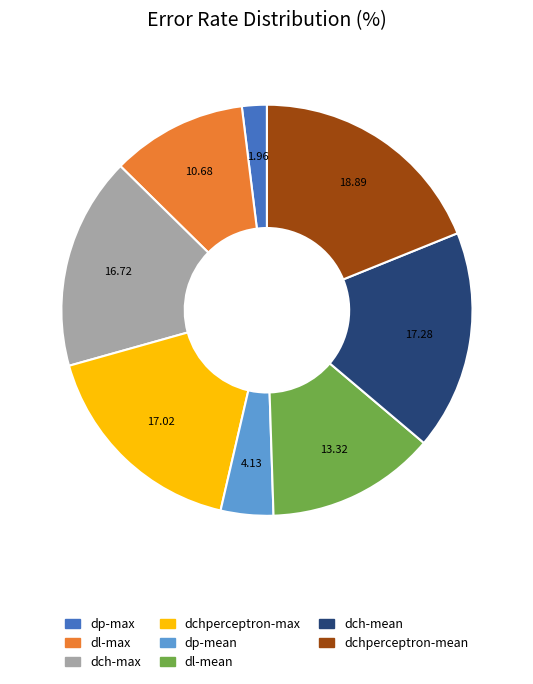

Is there any slice that represents more than half of the pie?

No